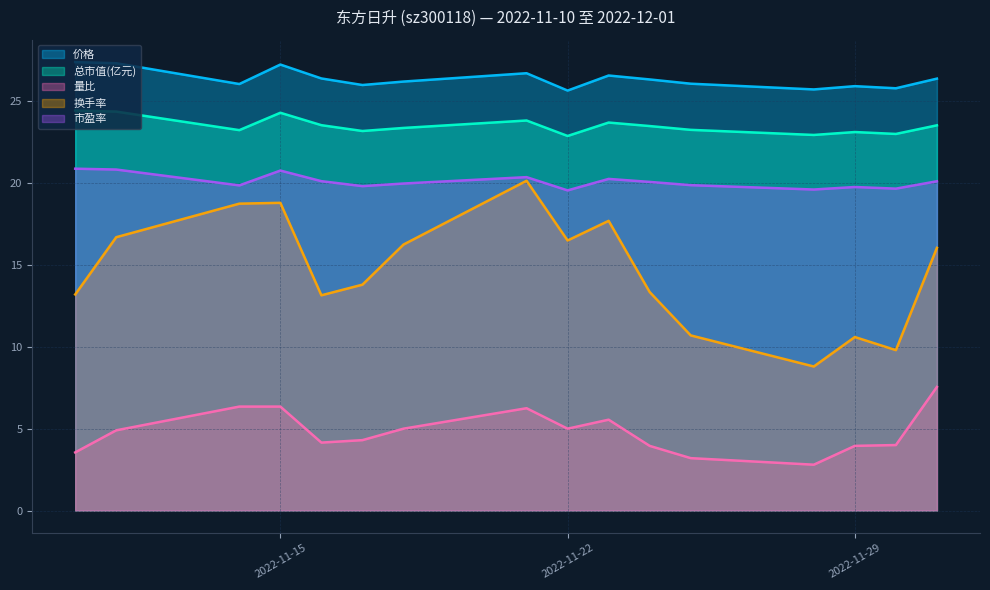

True or false: 换手率 and 价格 intersect in this chart.

False